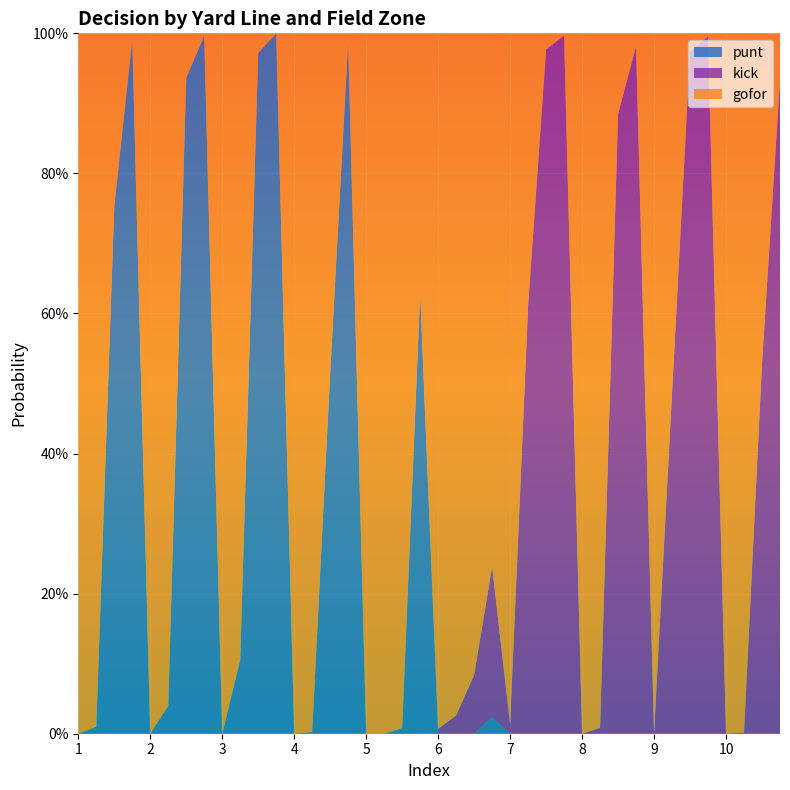

Reading right to left, list all the values displayed in this chart.

punt: 10=0.0	10=0.0	10=0.0	10=0.0	9=0.0	9=0.0	9=0.0	9=0.0	8=0.0	8=0.0	8=0.0	8=0.0	7=0.0	7=0.0	7=0.0	7=0.0	6=0.0	6=0.0	6=0.0	6=0.0	5=0.6	5=0.0	5=0.0	5=0.0	4=1.0	4=0.5	4=0.0	4=0.0	3=1.0	3=1.0	3=0.1	3=0.0	2=1.0	2=0.9	2=0.0	2=0.0	1=1.0	1=0.8	1=0.0	1=0.0
kick: 10=0.9	10=0.5	10=0.0	10=0.0	9=1.0	9=1.0	9=0.5	9=0.0	8=1.0	8=0.9	8=0.0	8=0.0	7=1.0	7=1.0	7=0.6	7=0.0	6=0.2	6=0.1	6=0.0	6=0.0	5=0.0	5=0.0	5=0.0	5=0.0	4=0.0	4=0.0	4=0.0	4=0.0	3=0.0	3=0.0	3=0.0	3=0.0	2=0.0	2=0.0	2=0.0	2=0.0	1=0.0	1=0.0	1=0.0	1=0.0
gofor: 10=0.1	10=0.5	10=1.0	10=1.0	9=0.0	9=0.0	9=0.5	9=1.0	8=0.0	8=0.1	8=1.0	8=1.0	7=0.0	7=0.0	7=0.4	7=1.0	6=0.8	6=0.9	6=1.0	6=1.0	5=0.4	5=1.0	5=1.0	5=1.0	4=0.0	4=0.5	4=1.0	4=1.0	3=0.0	3=0.0	3=0.9	3=1.0	2=0.0	2=0.1	2=1.0	2=1.0	1=0.0	1=0.2	1=1.0	1=1.0